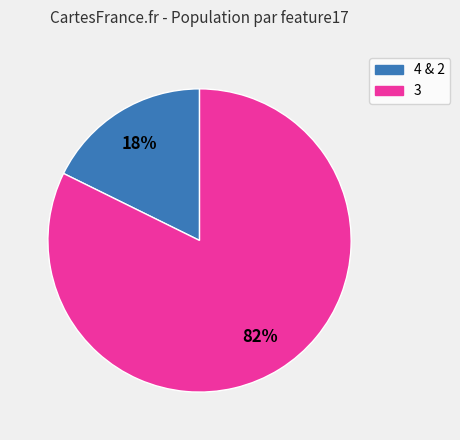

To the nearest percent, what is the average slice percentage?

50%